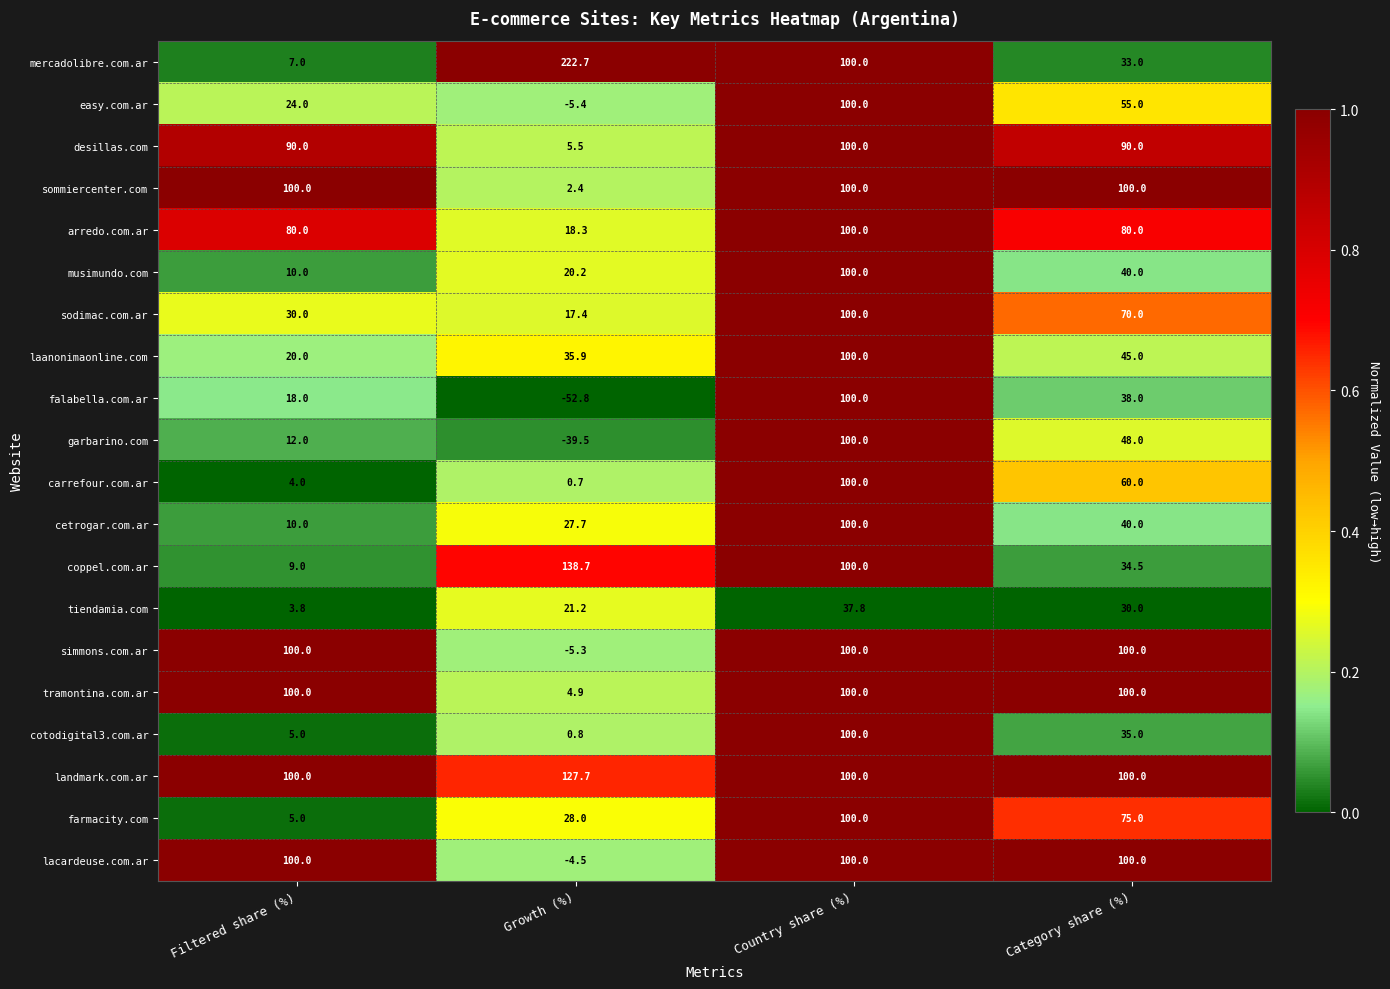

How many series are shown in this chart?

20